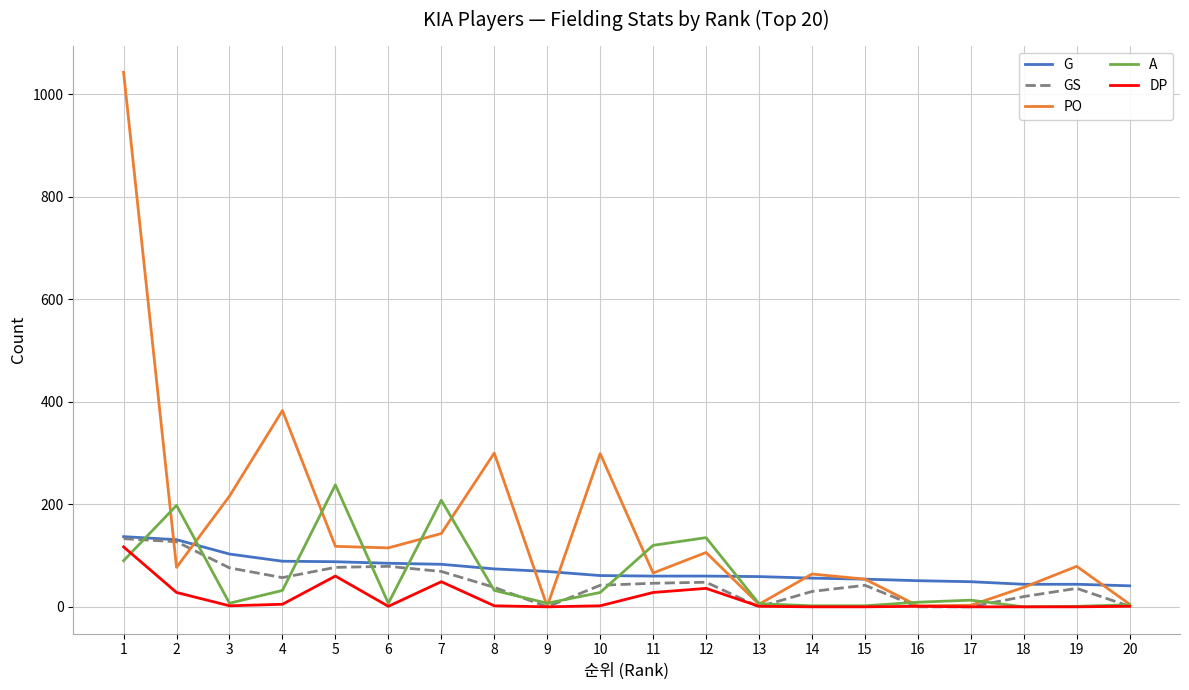

Which series has the widest spread of values?

PO